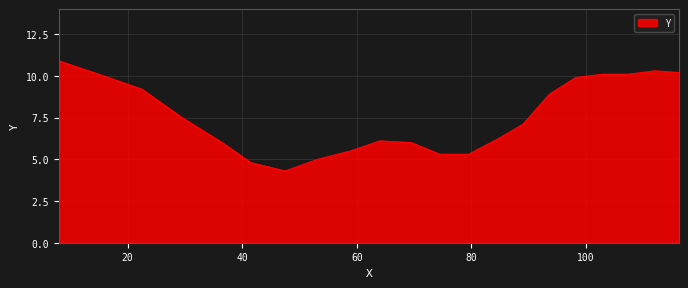

What is the difference between the maximum and minimum values?

6.6